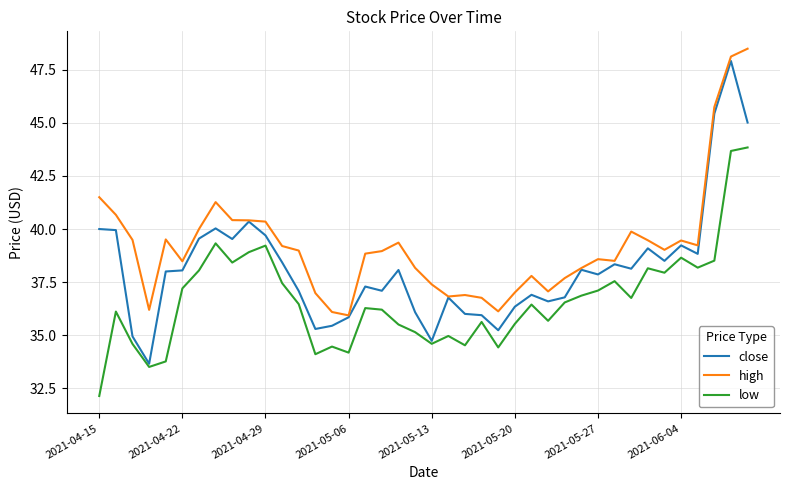

Which series has the widest spread of values?

close